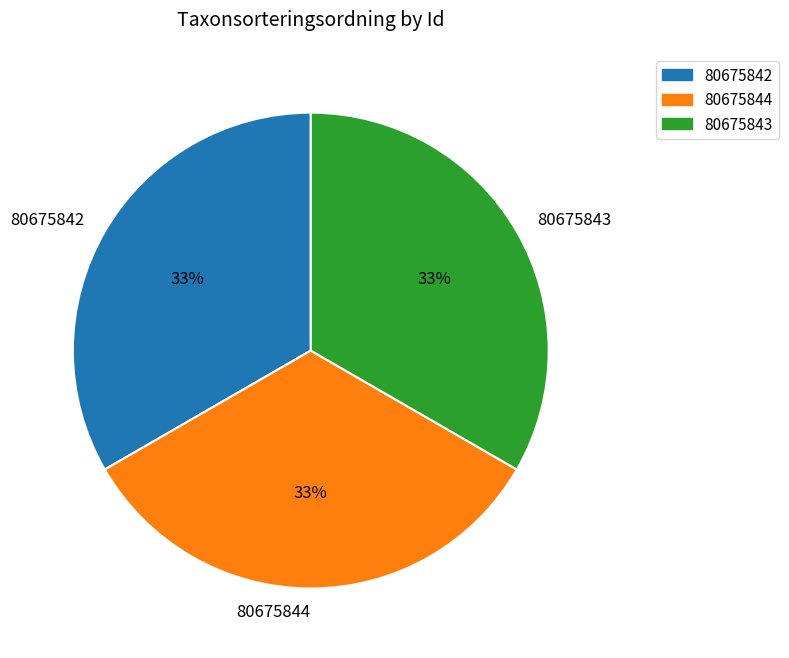

What percentage is the 80675844 slice, to the nearest percent?

33%